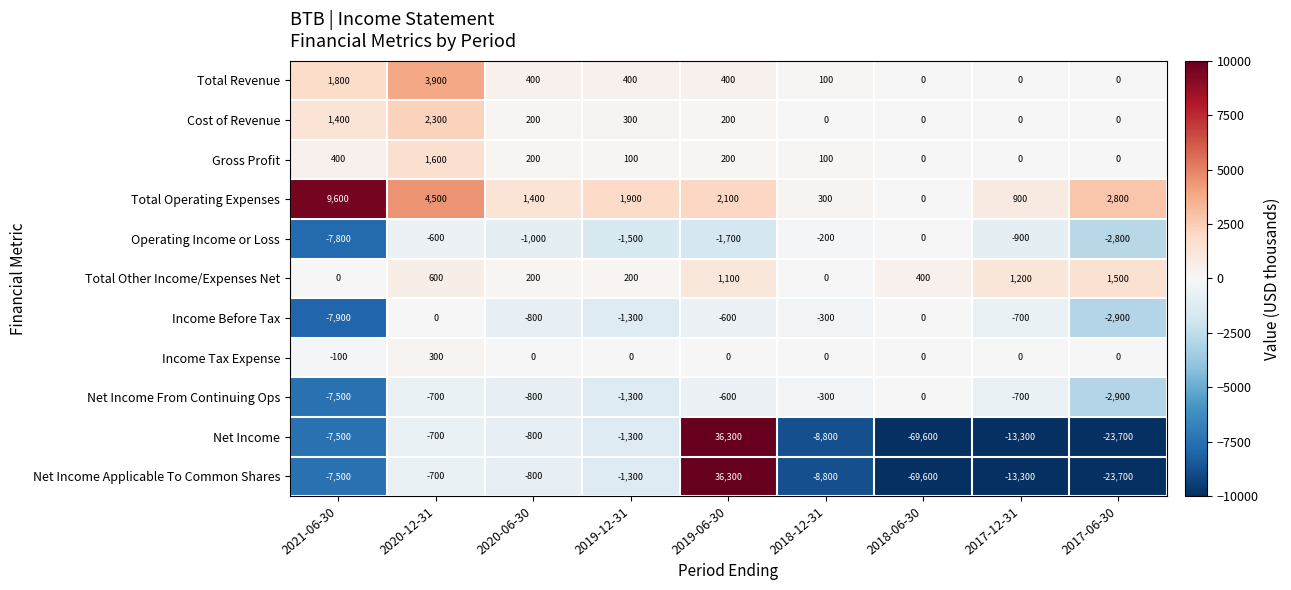

What is the spread (max minus min) of values at 2018-12-31?

9100